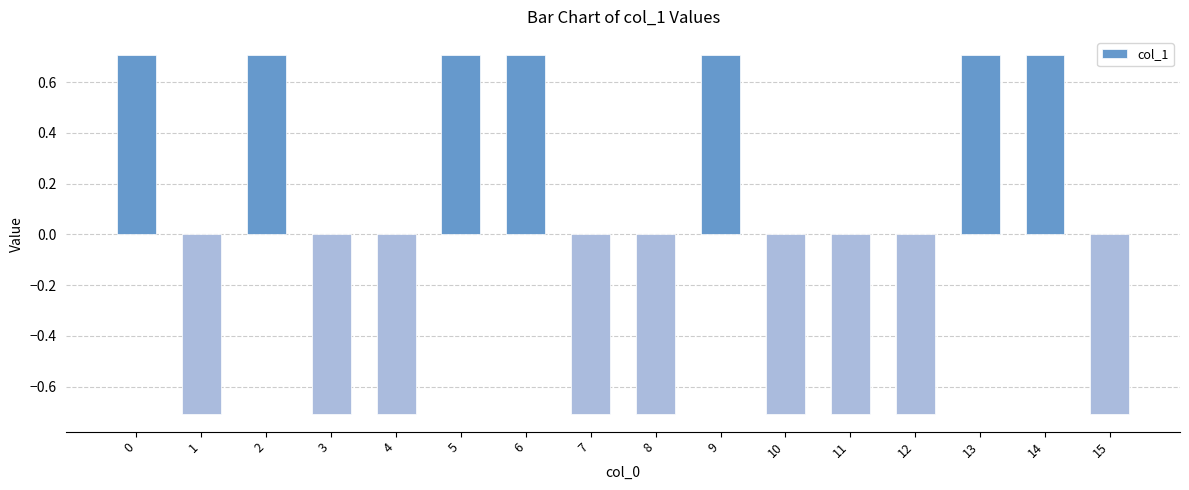

What is the difference between the maximum and minimum values?

1.4